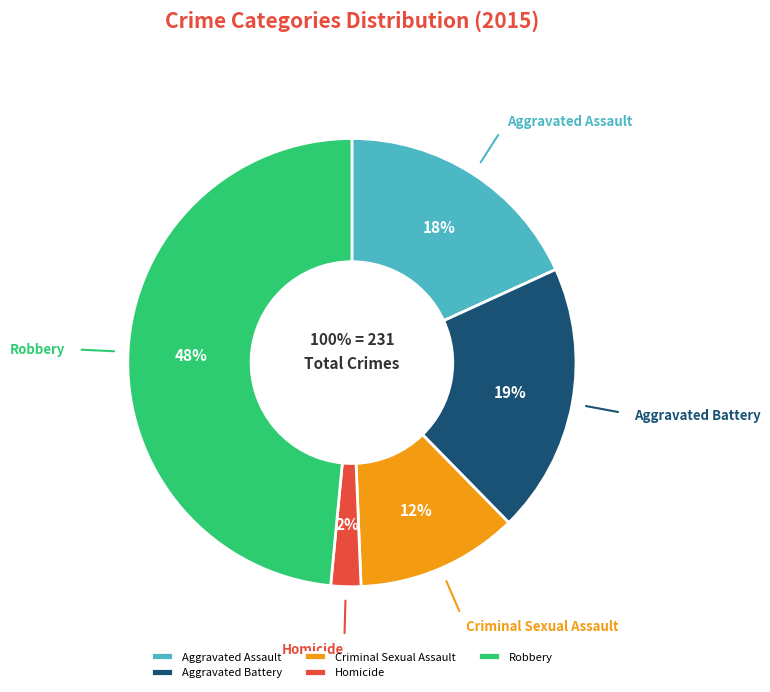

Which category has the smallest portion of the pie?

Homicide